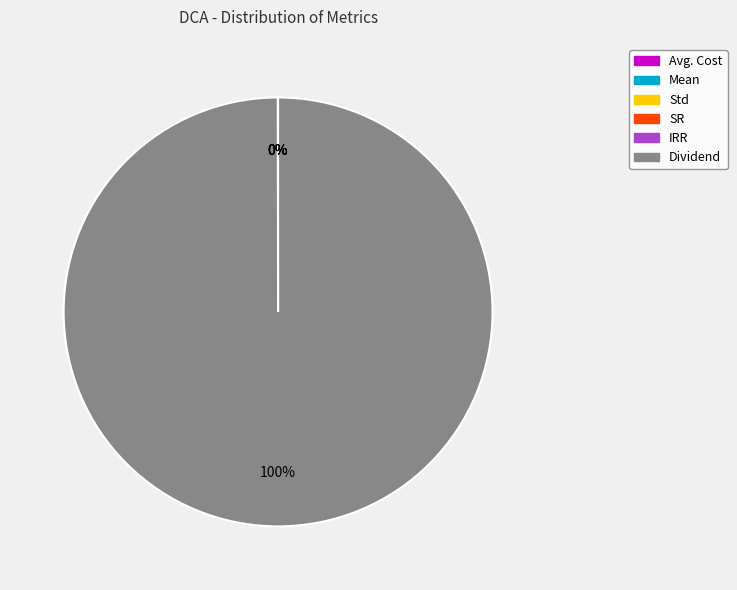

What is the largest slice in the pie chart?

Dividend